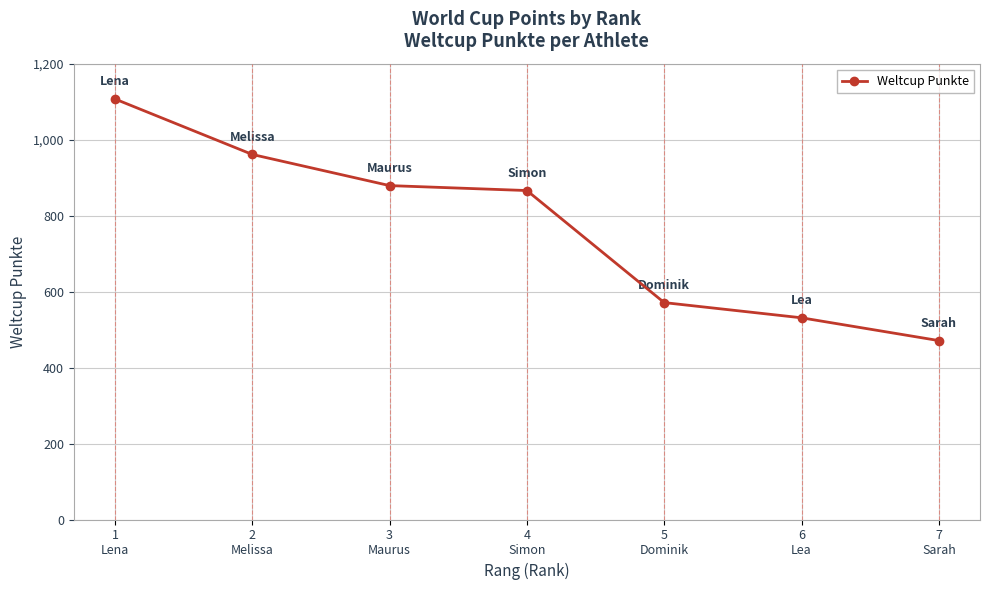

Which has a higher value, 3
Maurus or 2
Melissa?

2
Melissa